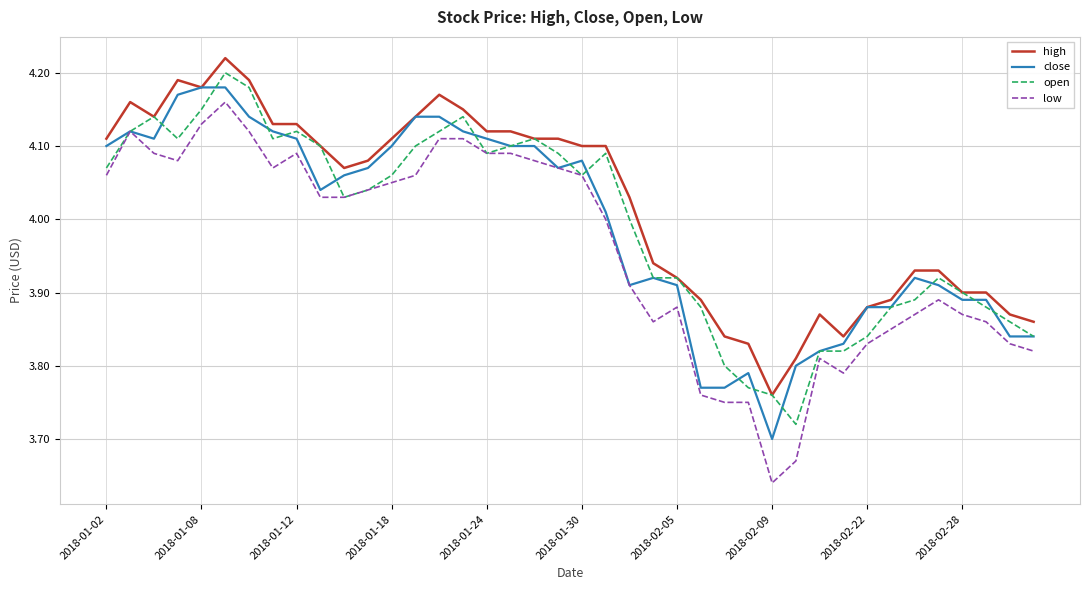

Which series has the largest range (max minus min)?

low